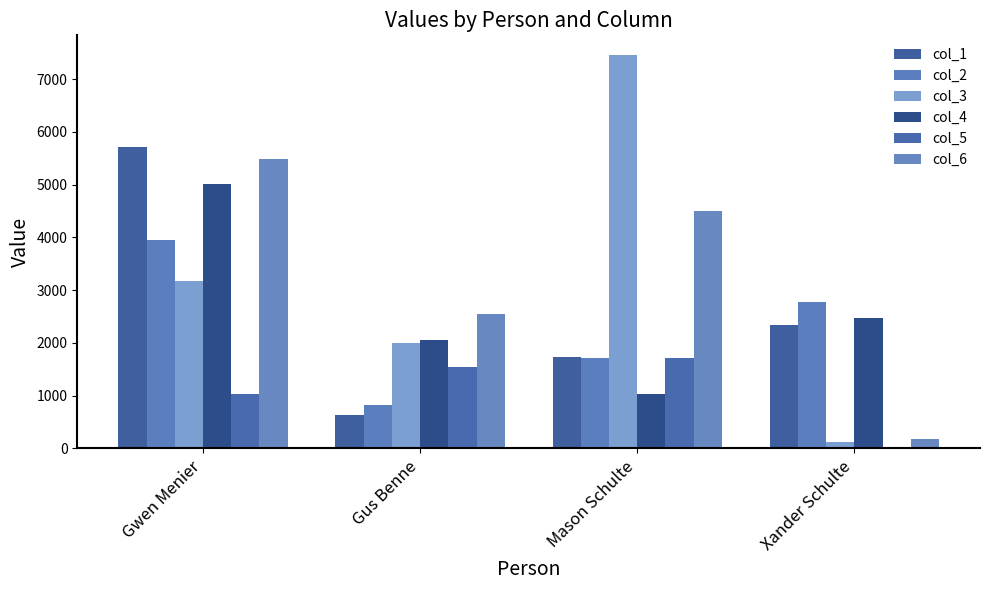

At which category does the chart reach its minimum across all series?

Xander Schulte